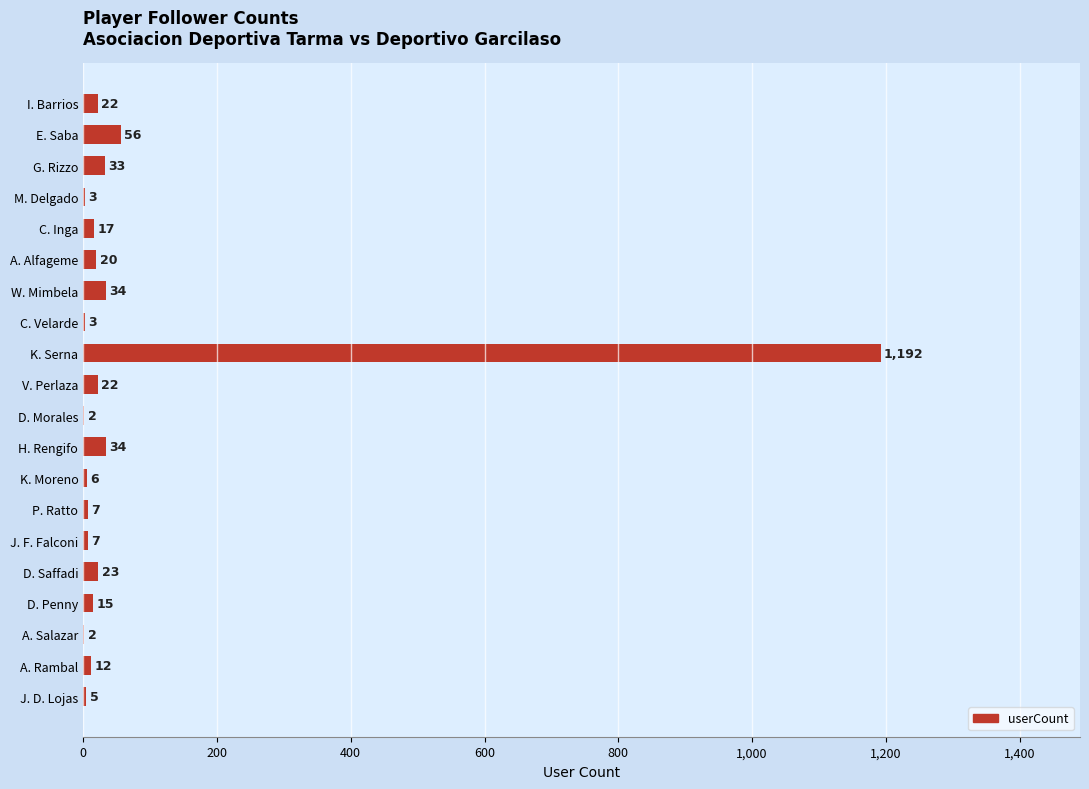

Approximately how many times larger is the value at I. Barrios compared to A. Salazar?

11.0